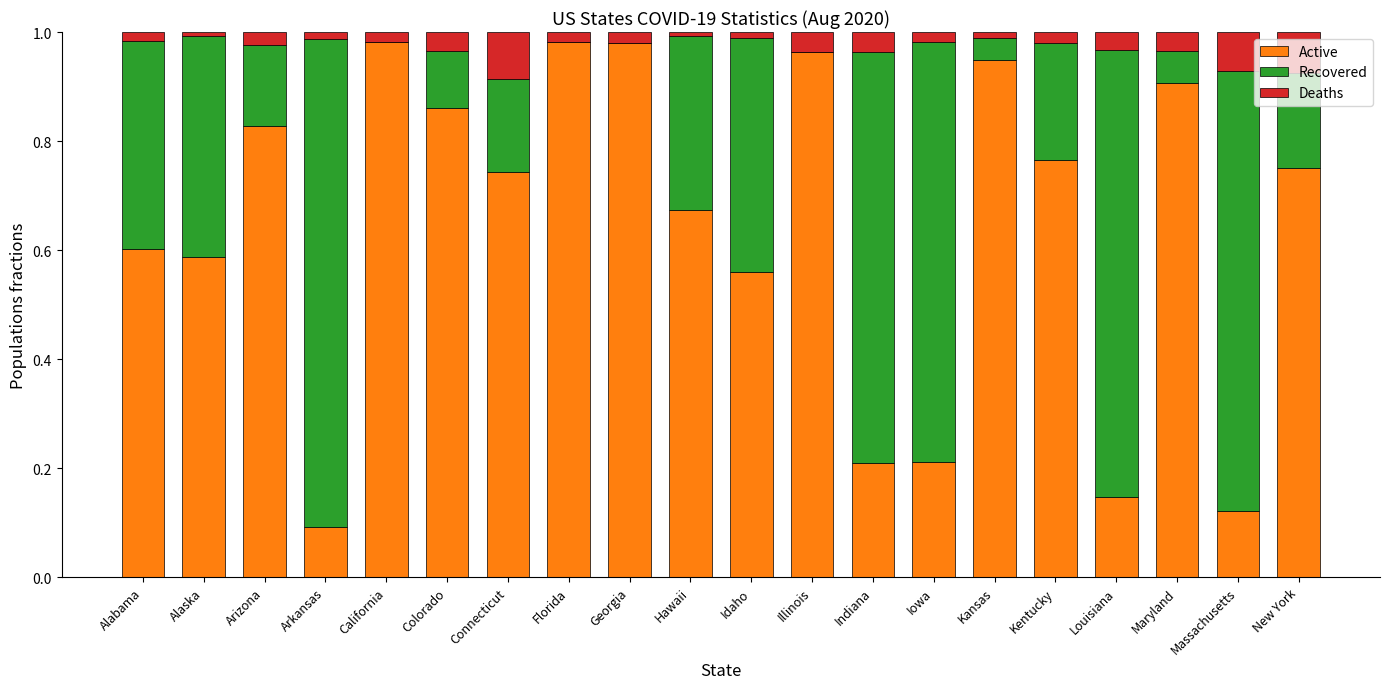

The value of Active at Arizona is 0.8. True or false?

True